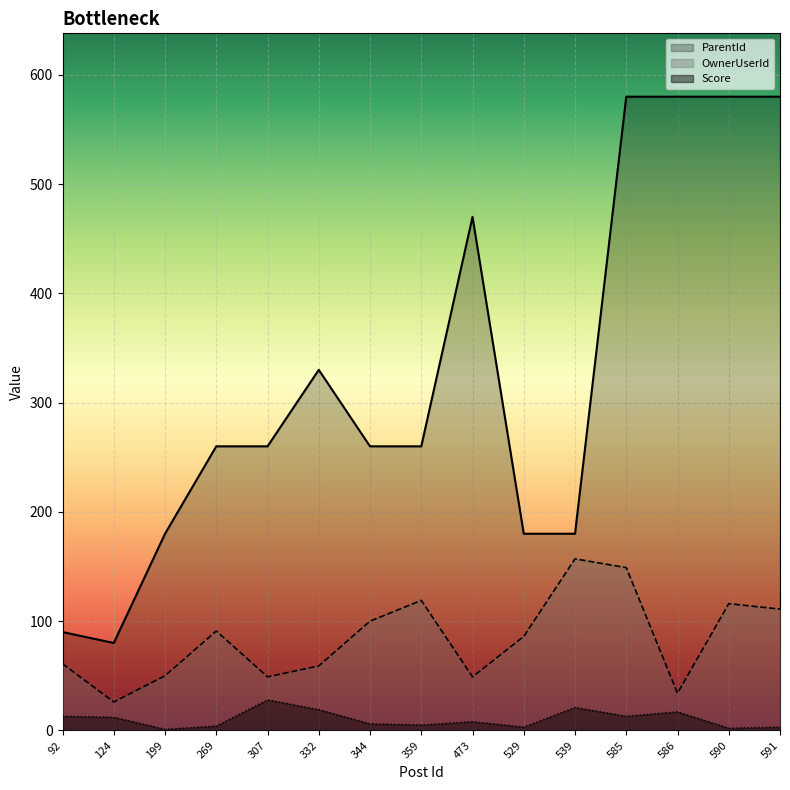

What is the difference between the highest and lowest values at 359?

255